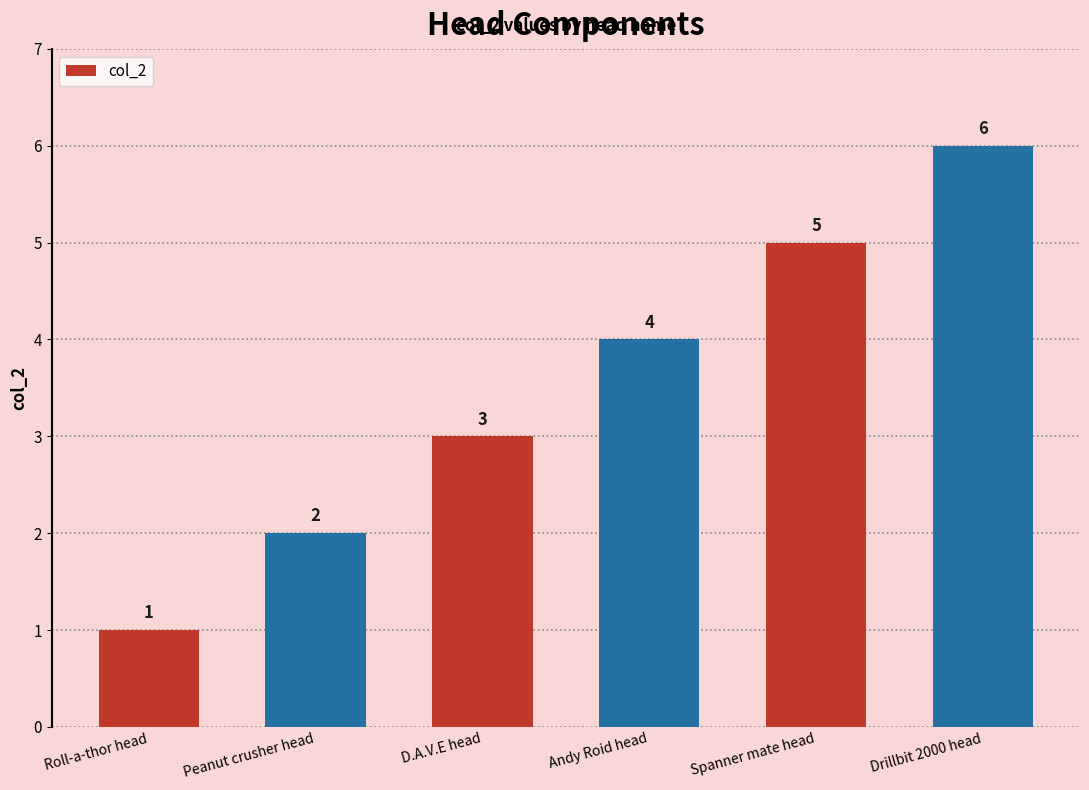

How many bars are there in total?

6